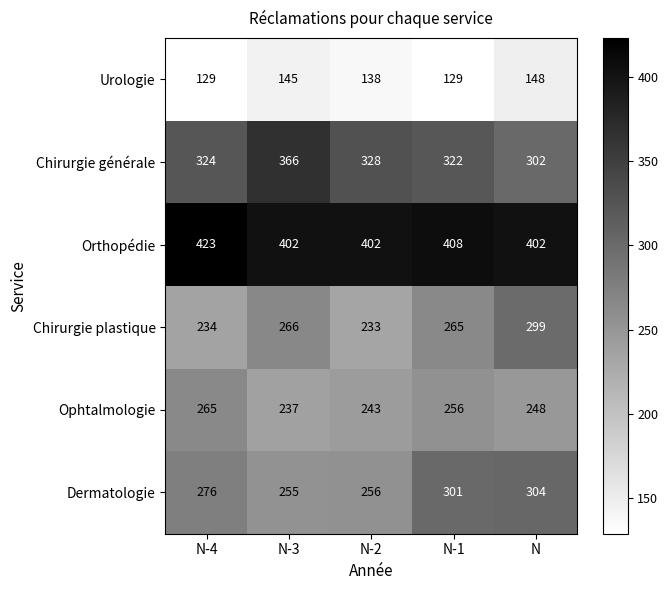

What is the difference between the second highest and second lowest values in the Chirurgie générale series?

6